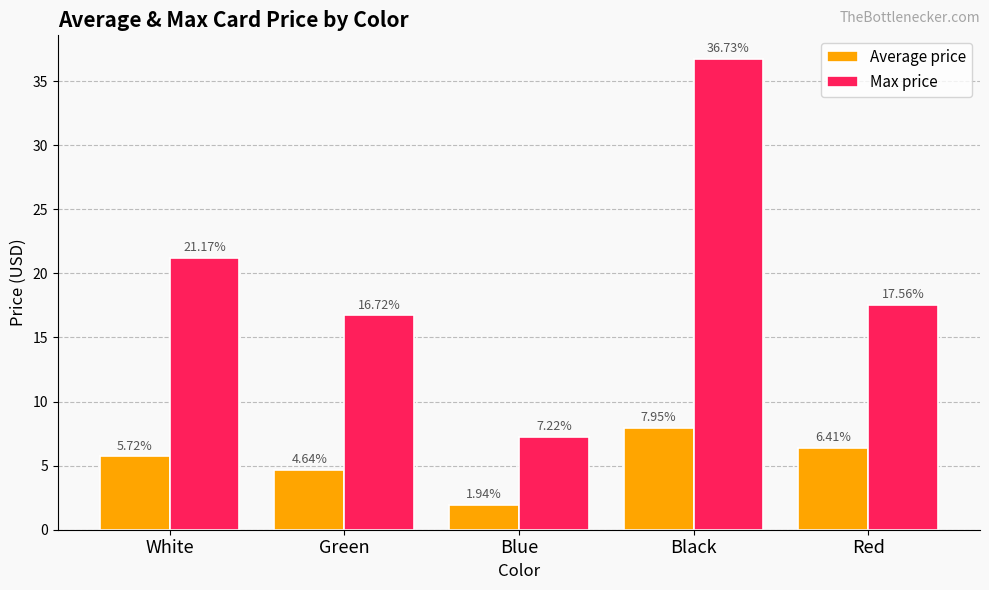

What position from the left is Green?

2